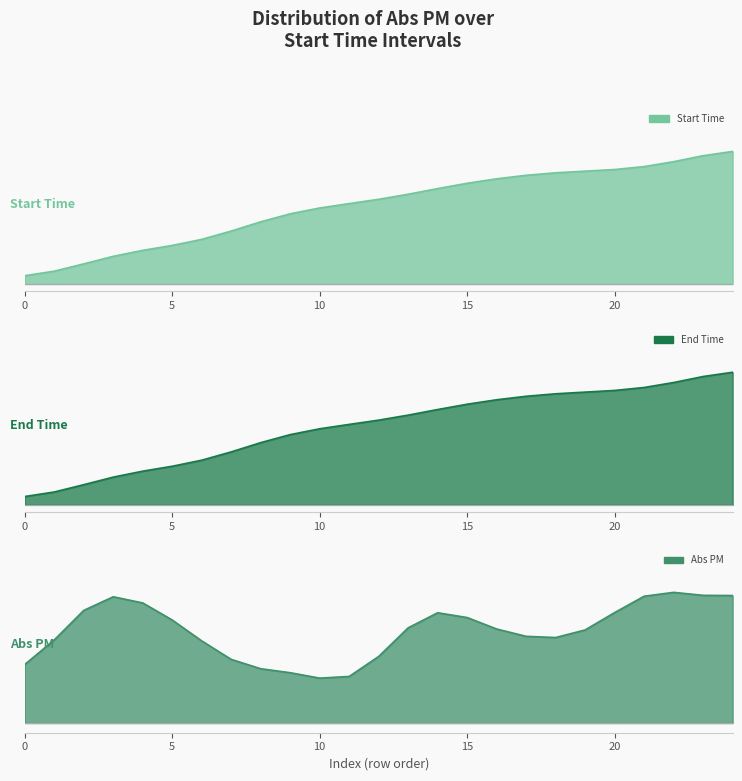

True or false: Start Time and End Time intersect in this chart.

True